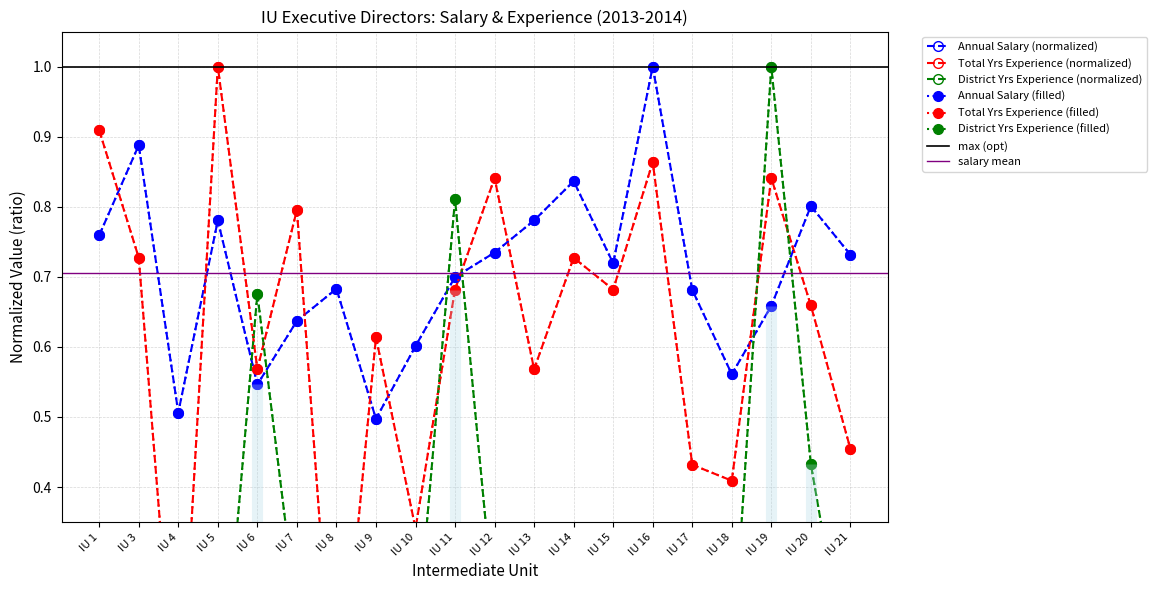

What is the value of the Total Years of Experience point at the 16th from the left?

0.4